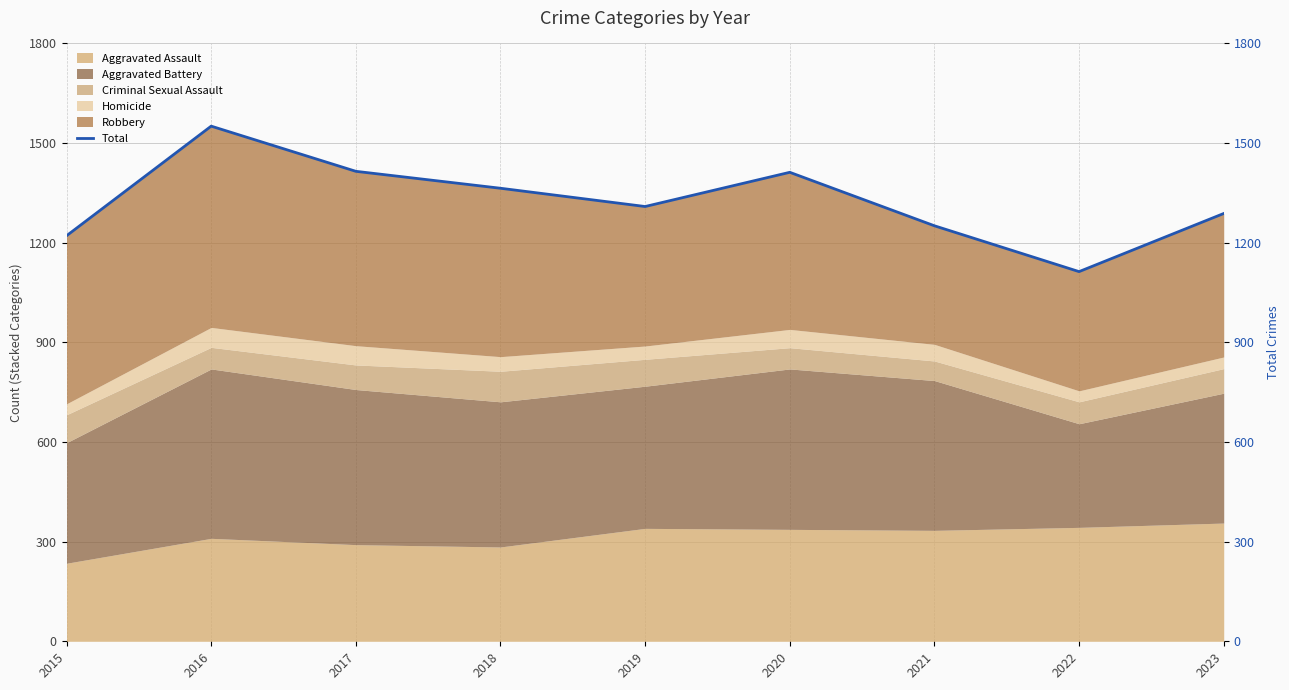

Rank the categories by value from lowest to highest.

2022, 2015, 2021, 2023, 2019, 2018, 2020, 2017, 2016